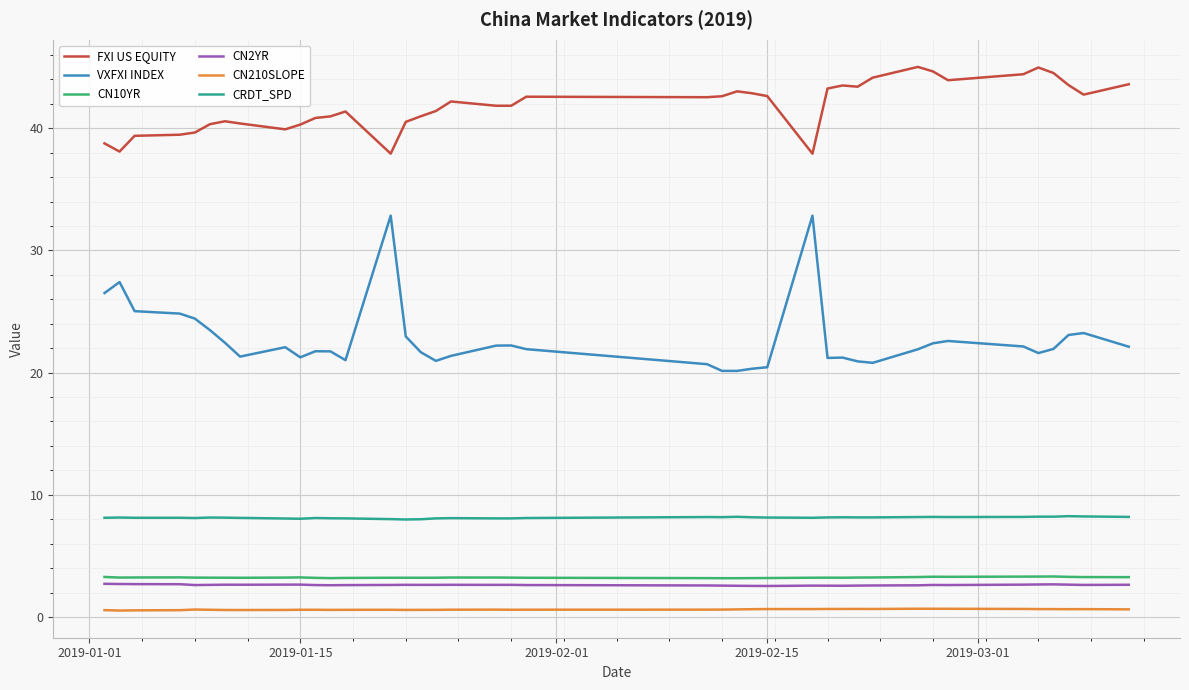

What is the difference between the maximum and minimum values in the VXFXI INDEX series?

12.7